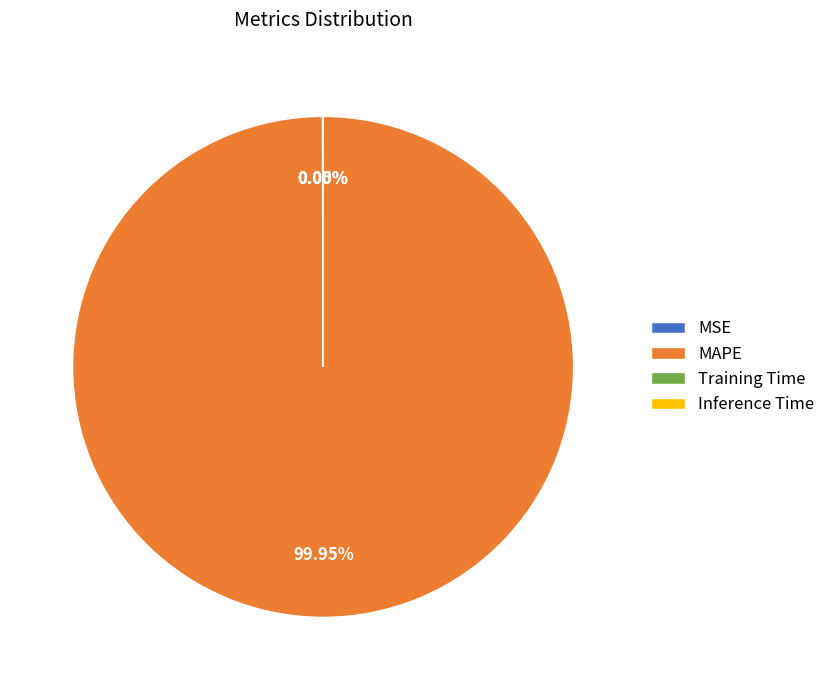

Which category has the biggest portion of the pie?

MAPE